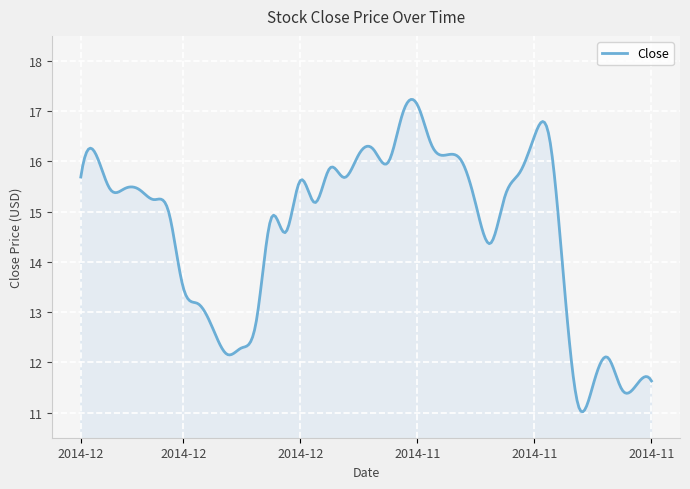

What is the greatest value displayed?

17.2